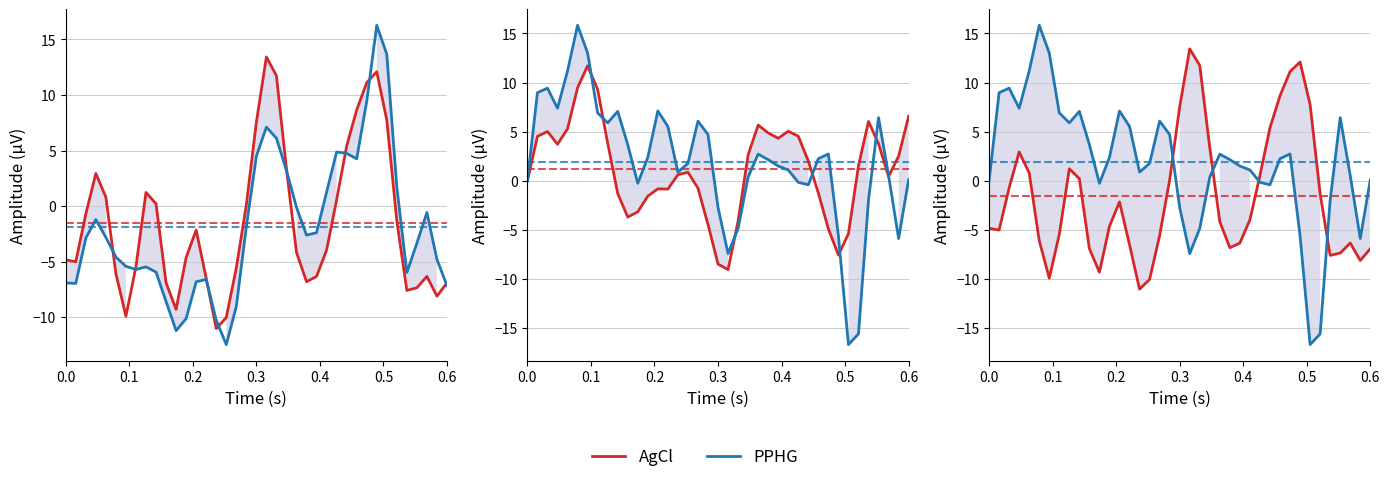

What is the maximum value for AgCl?

13.4